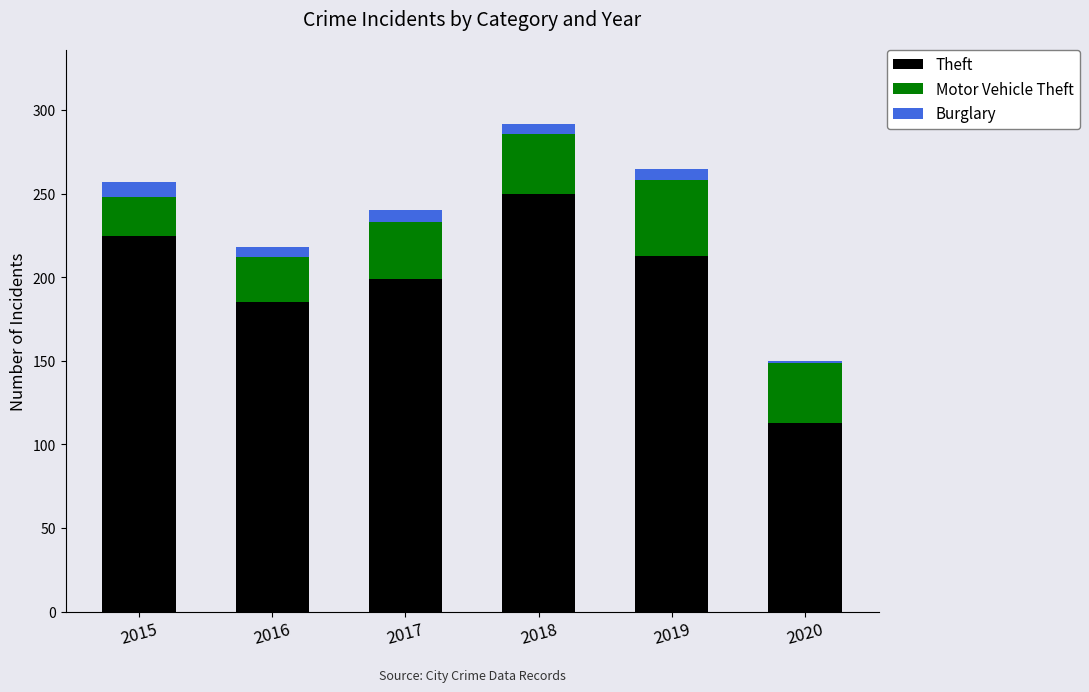

Where is Theft nearest to the value 181?

2016